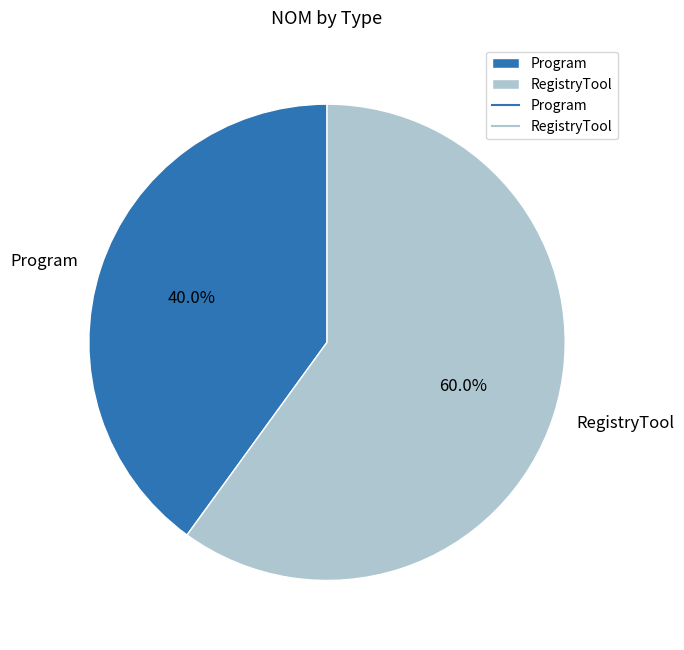

True or false: RegistryTool accounts for 73% of the total.

False